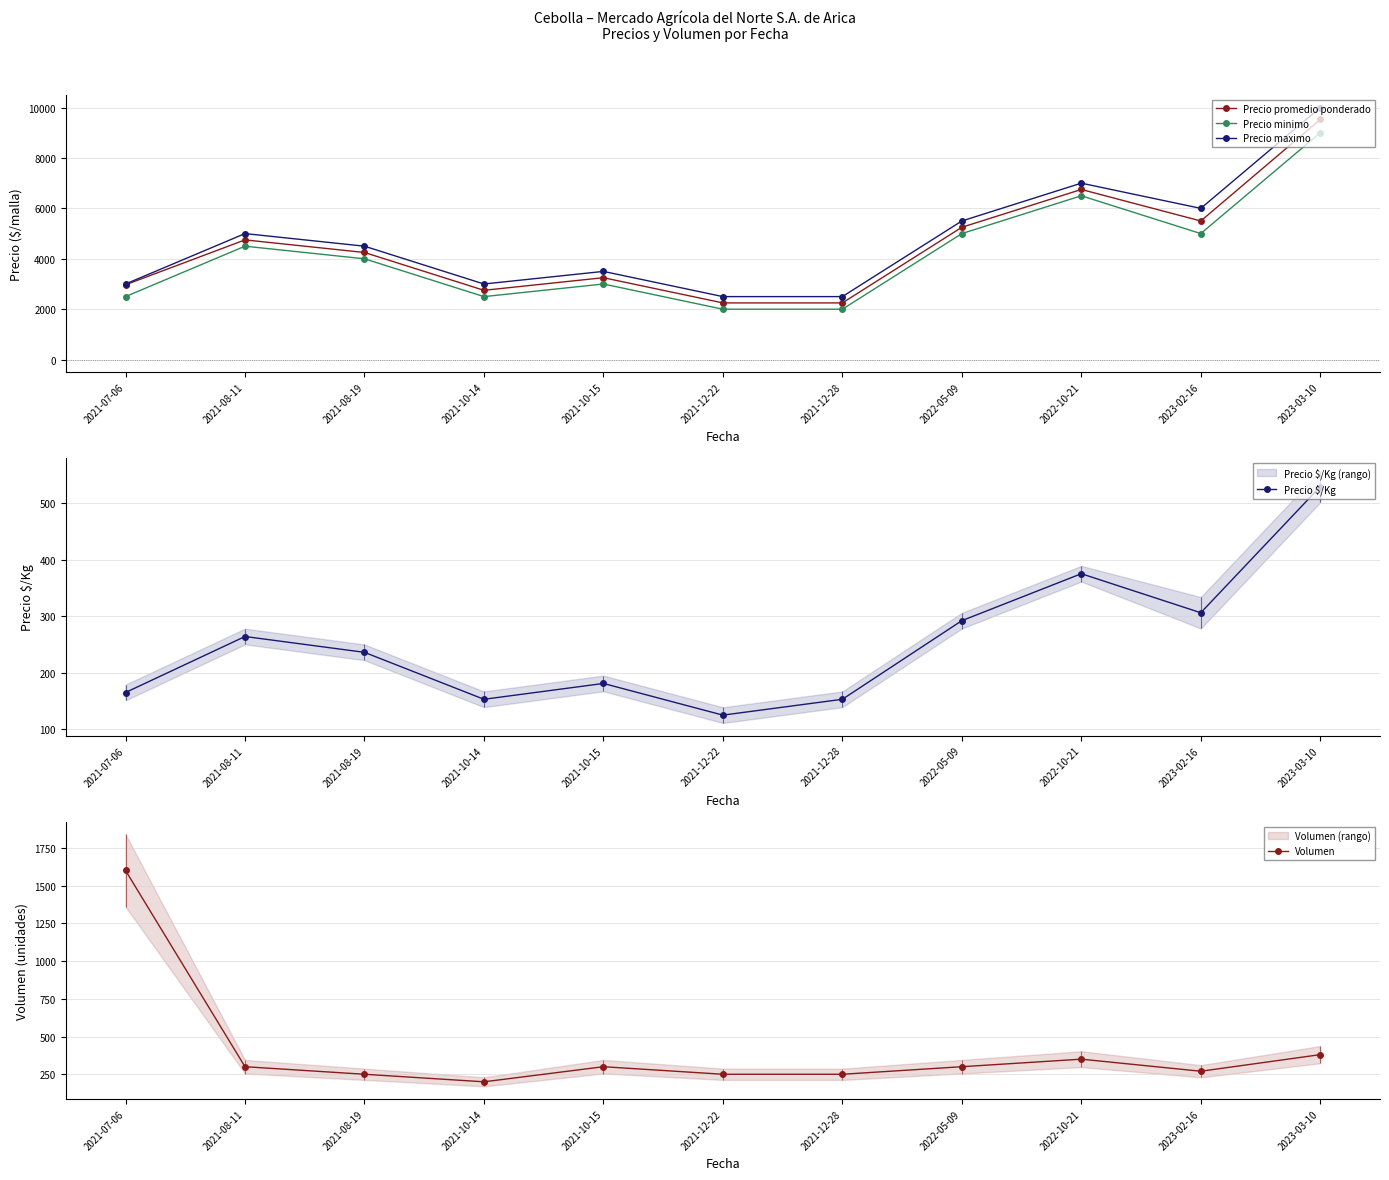

True or false: Volumen and Precio promedio ponderado intersect in this chart.

False